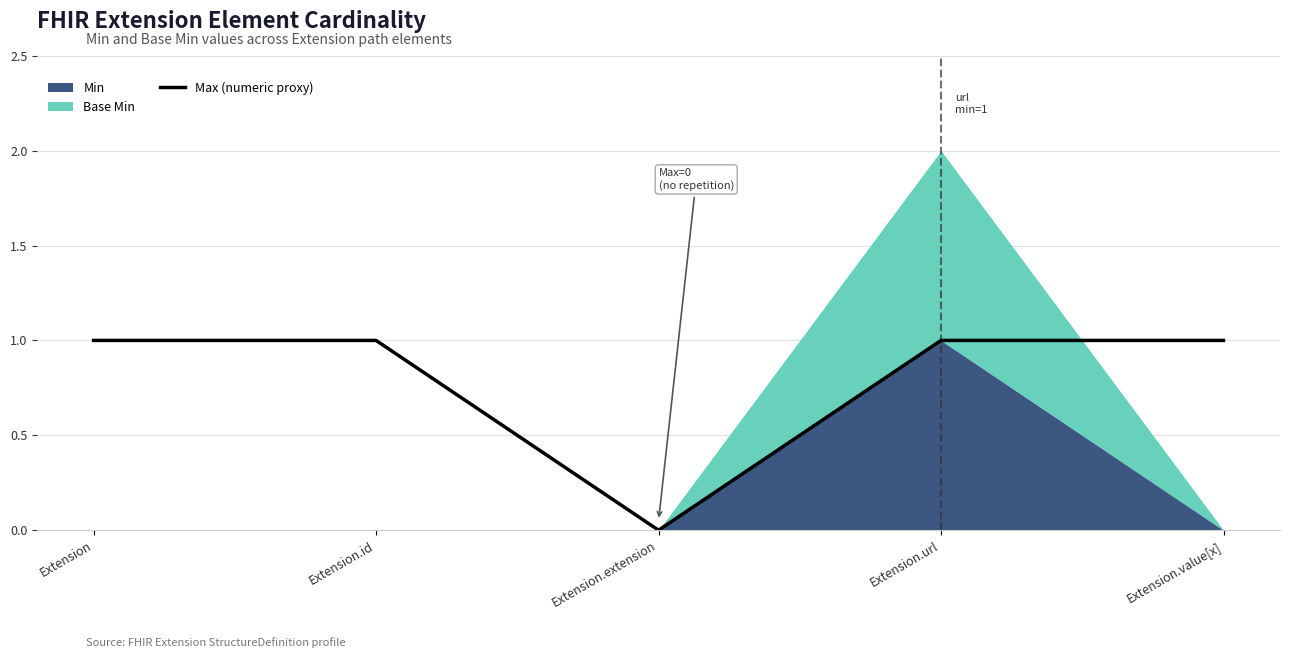

What position from the left is Extension.id?

2